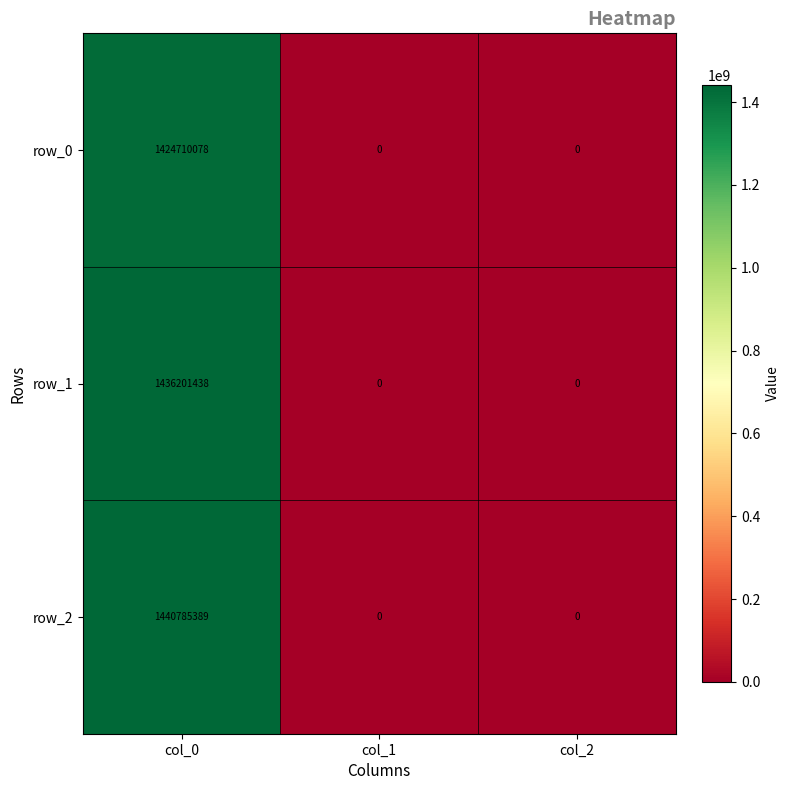

What is the average value of the row_2 series?

480261796